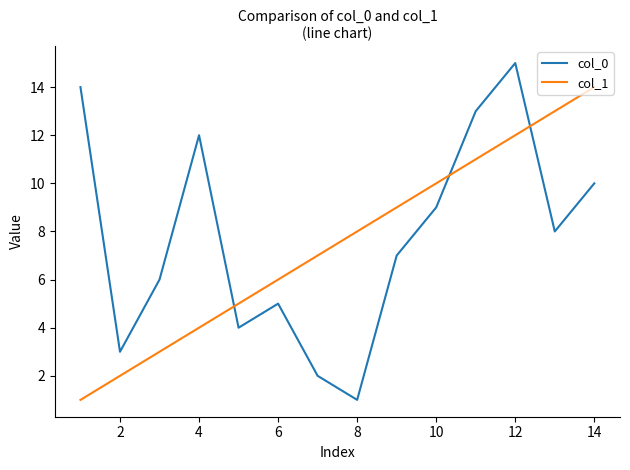

List the series in order of their peak value, highest first.

col_0, col_1